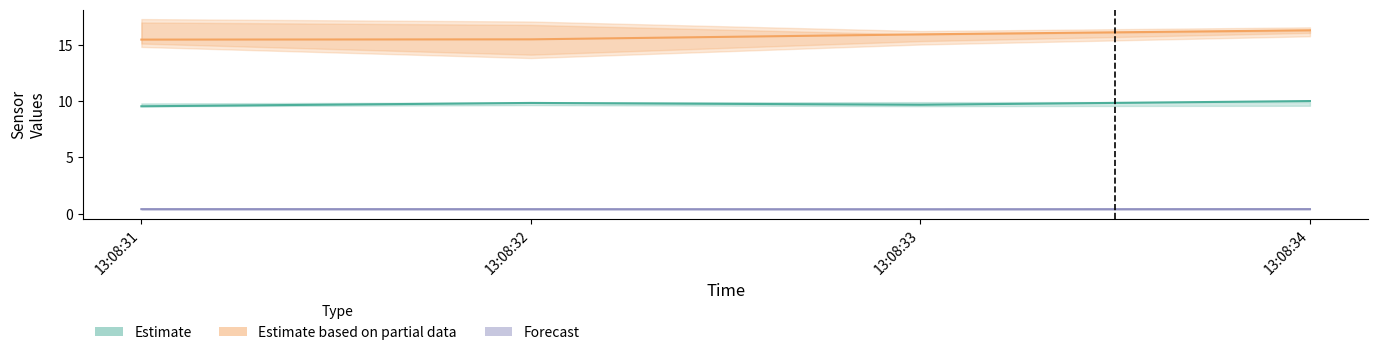

Rank the categories by Estimate (Acc_z) value from highest to lowest.

13:08:34, 13:08:32, 13:08:33, 13:08:31